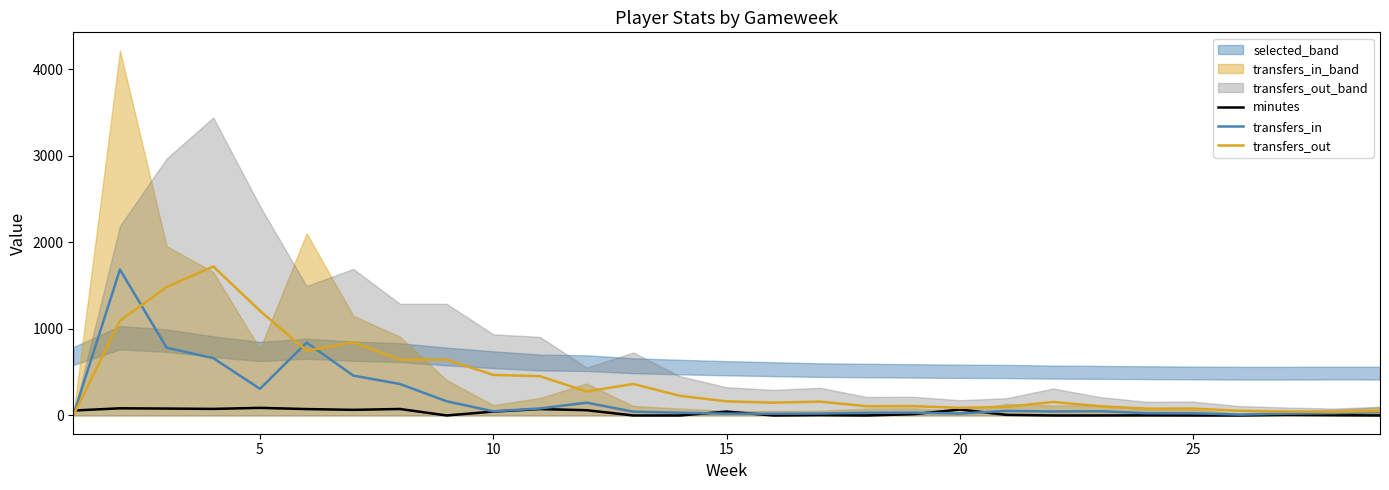

How many values in the transfers_out series are below 160?

14